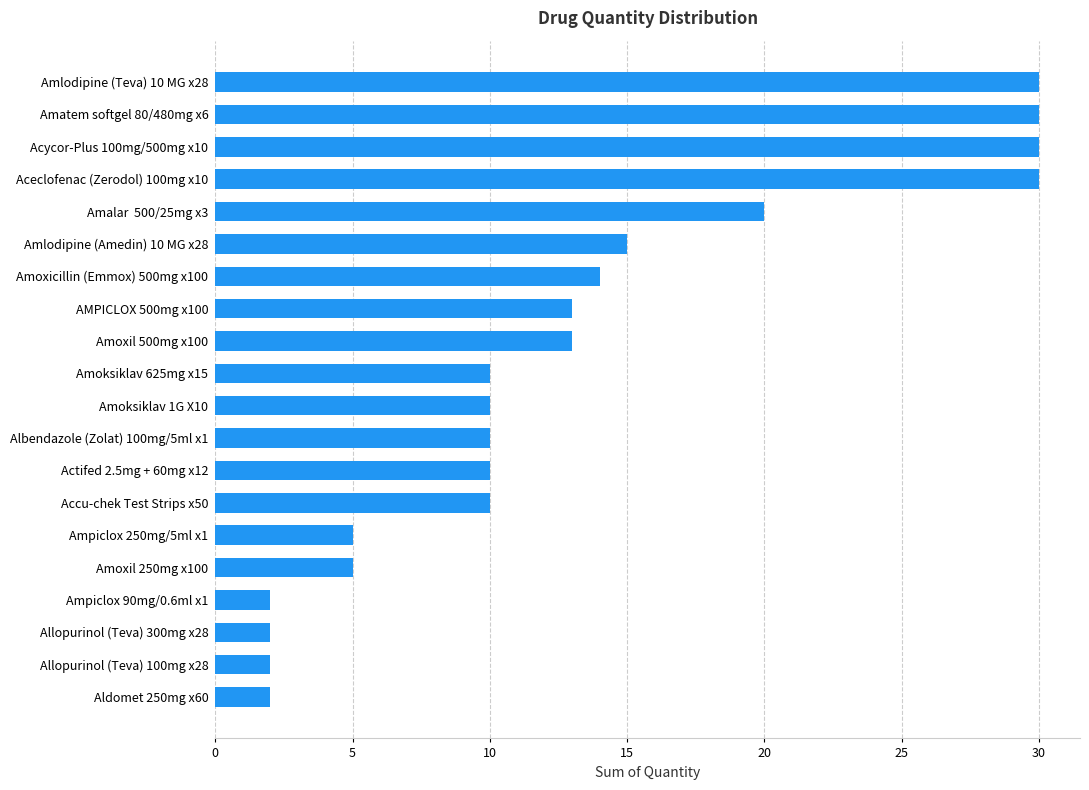

What is the sum of all values?

263